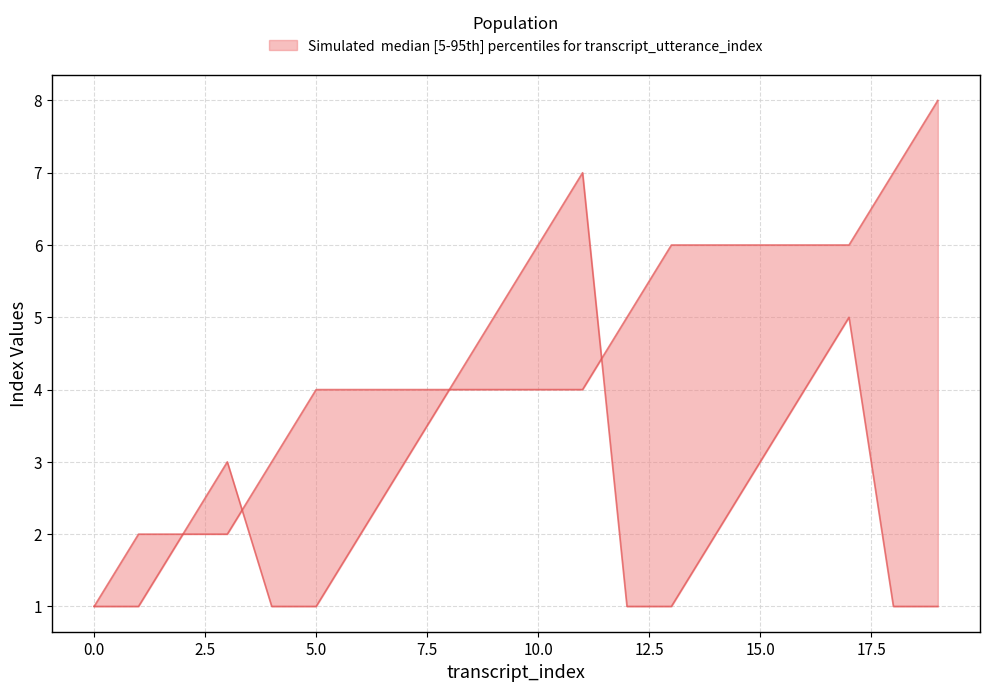

The value of subutterance_index at 14 is 2. True or false?

True